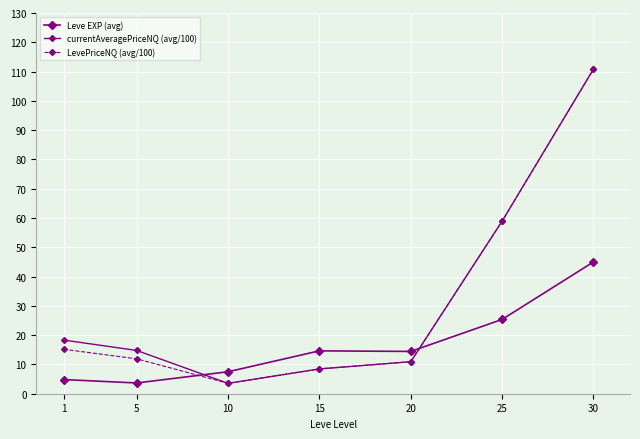

Count the number of data series in this chart.

3